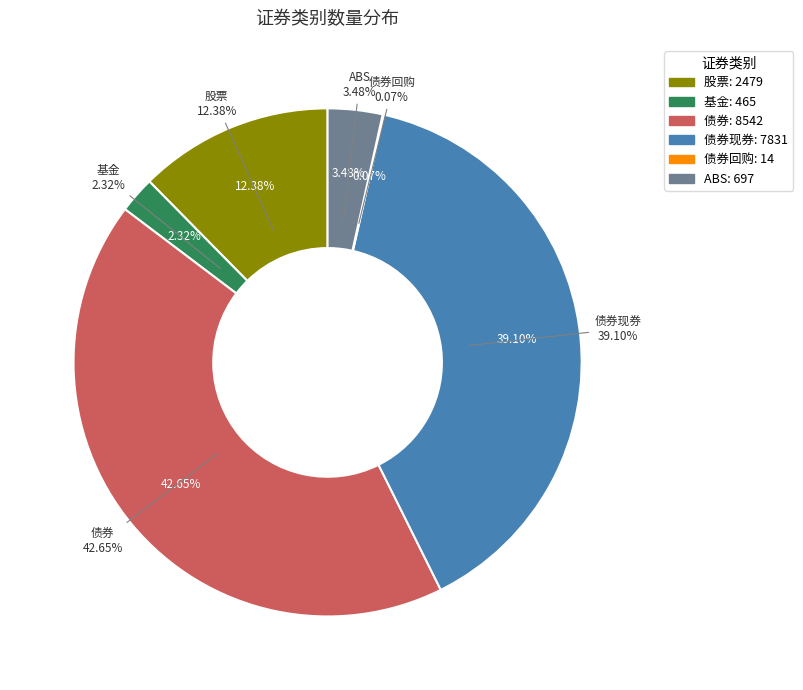

Is it true that 股票 is 1% of the pie?

False